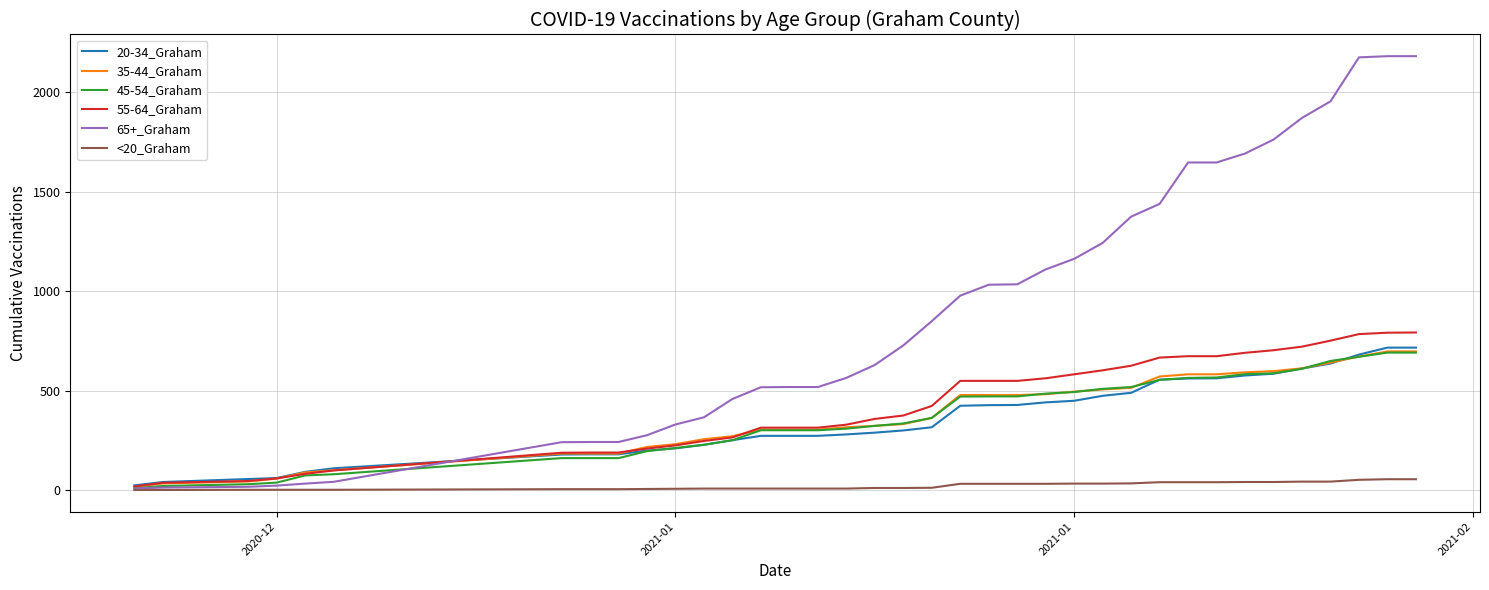

Which series has the largest range (max minus min)?

65+_Graham